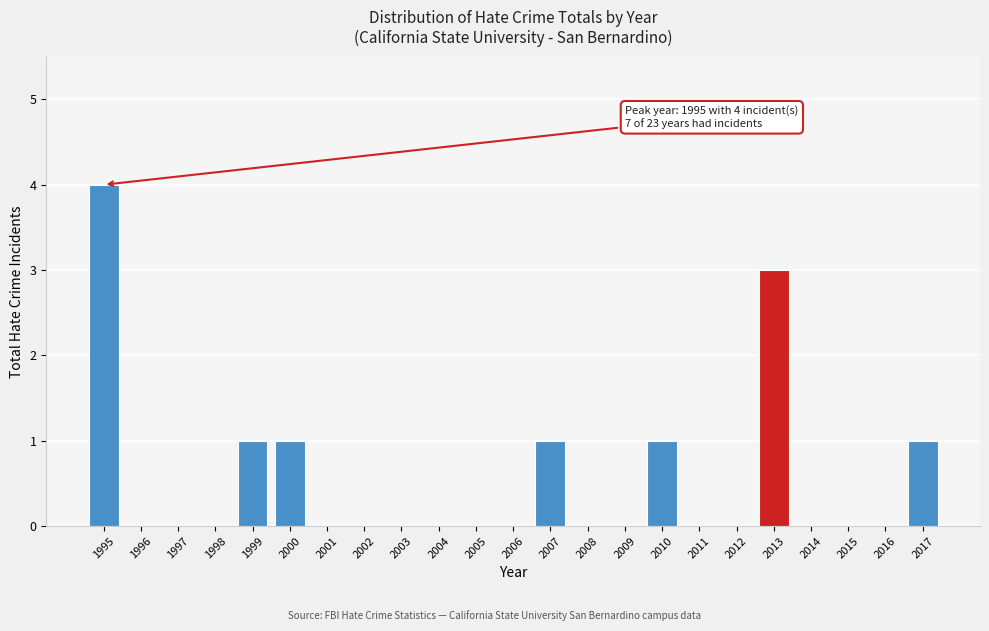

Reading left to right, transcribe all the data shown in this chart.

1995=4	1996=0	1997=0	1998=0	1999=1	2000=1	2001=0	2002=0	2003=0	2004=0	2005=0	2006=0	2007=1	2008=0	2009=0	2010=1	2011=0	2012=0	2013=3	2014=0	2015=0	2016=0	2017=1